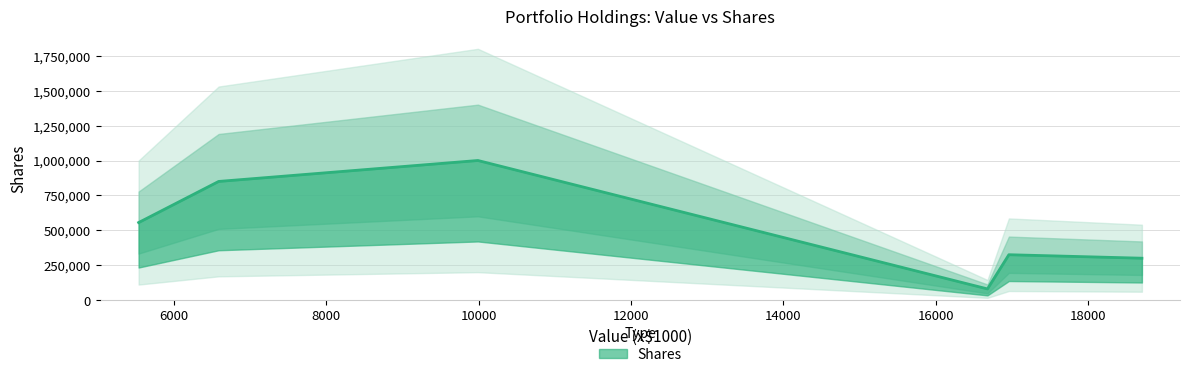

Count the number of categories in the chart.

6